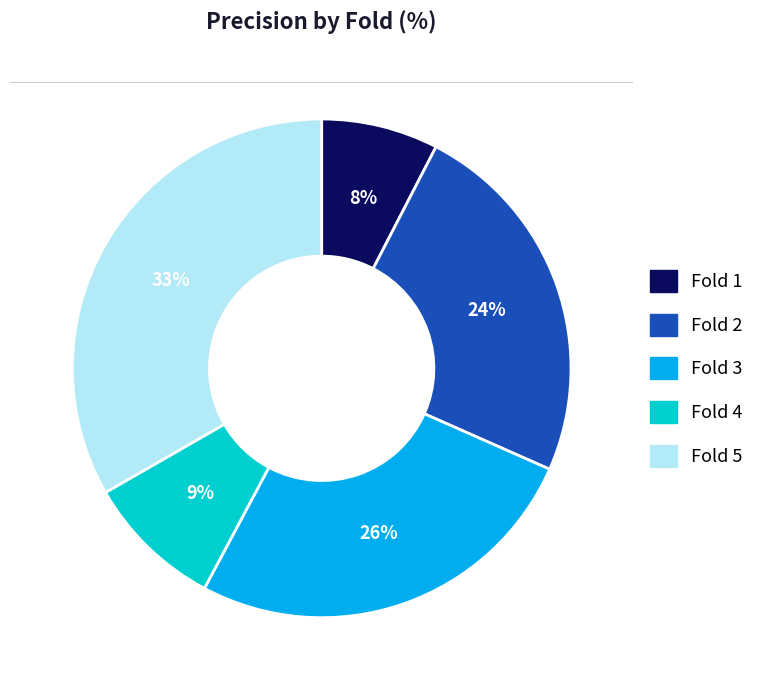

Count the number of slices in the pie.

5